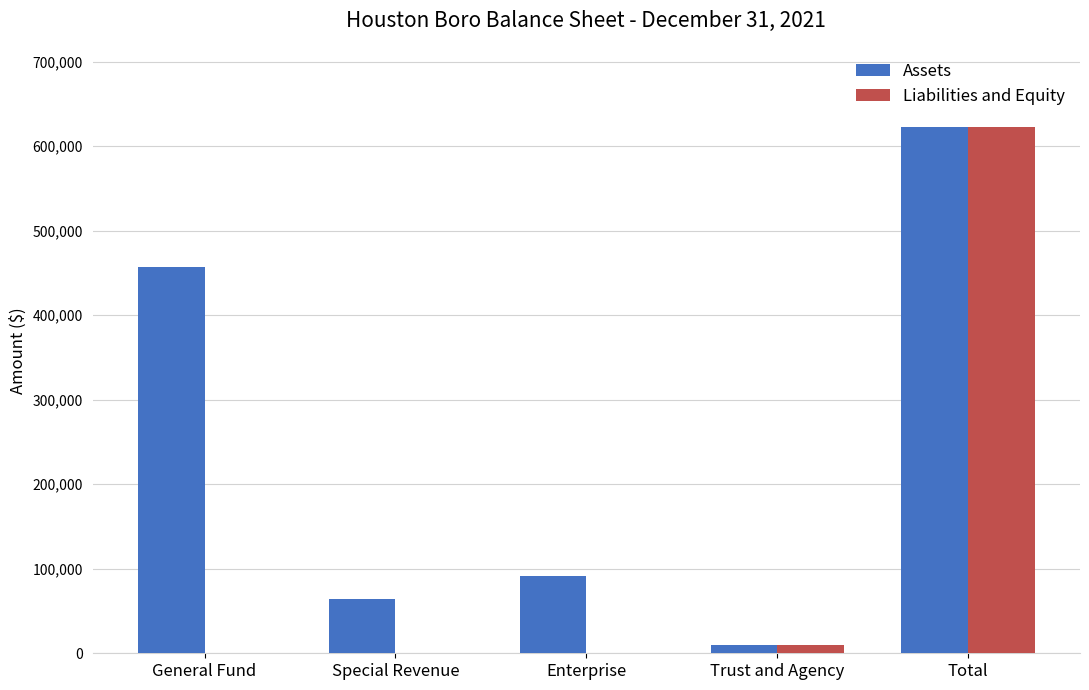

Is it true that Liabilities and Equity equals 0 at Special Revenue?

True